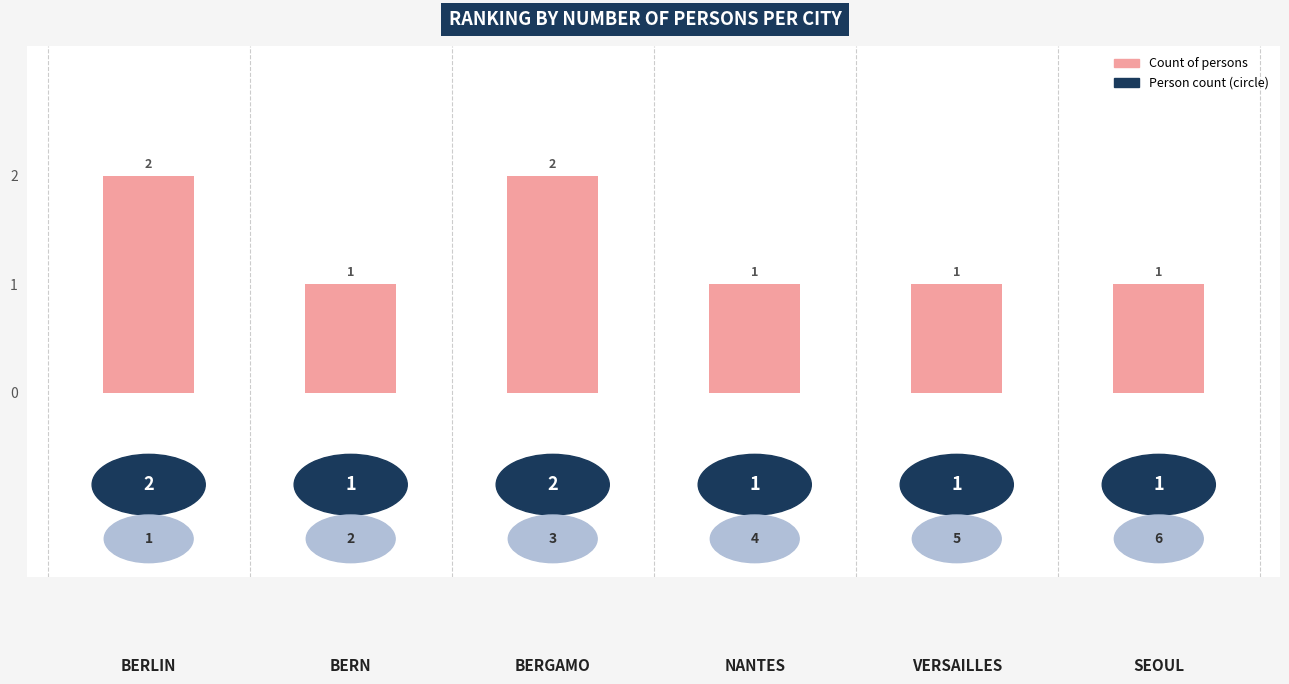

What is the minimum value shown in the chart?

1